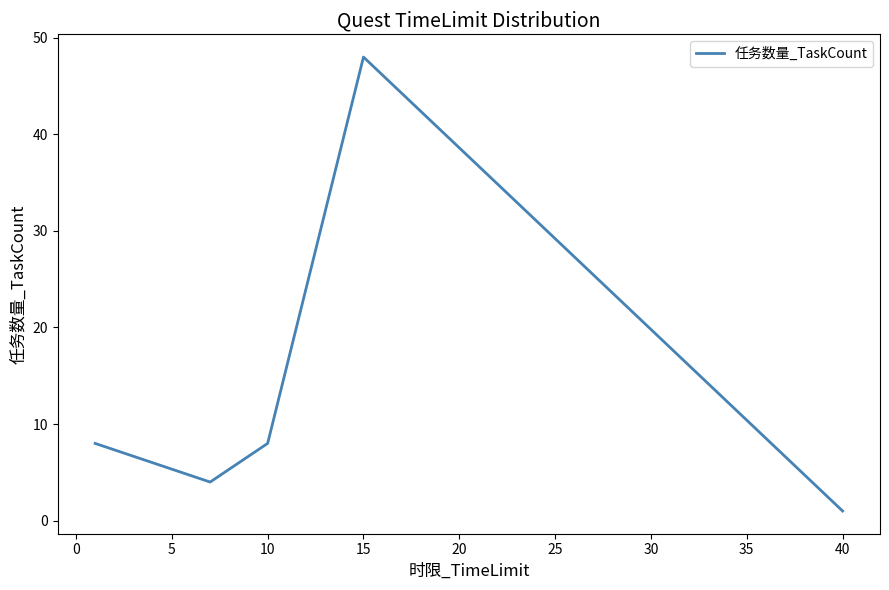

What is the maximum value shown in the chart?

48